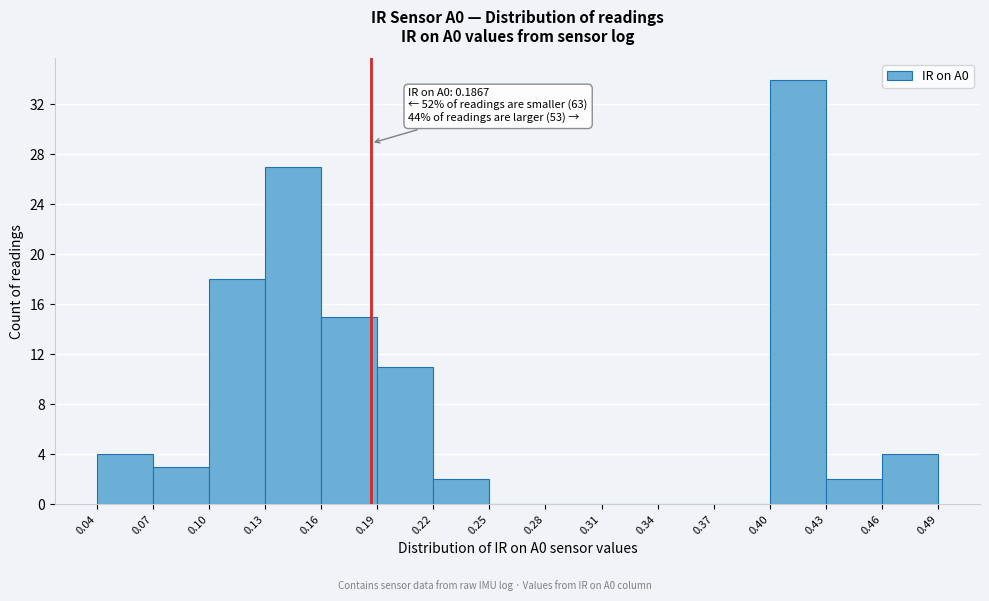

Over which range of the x-axis is the bar tallest?

0.40 to 0.43